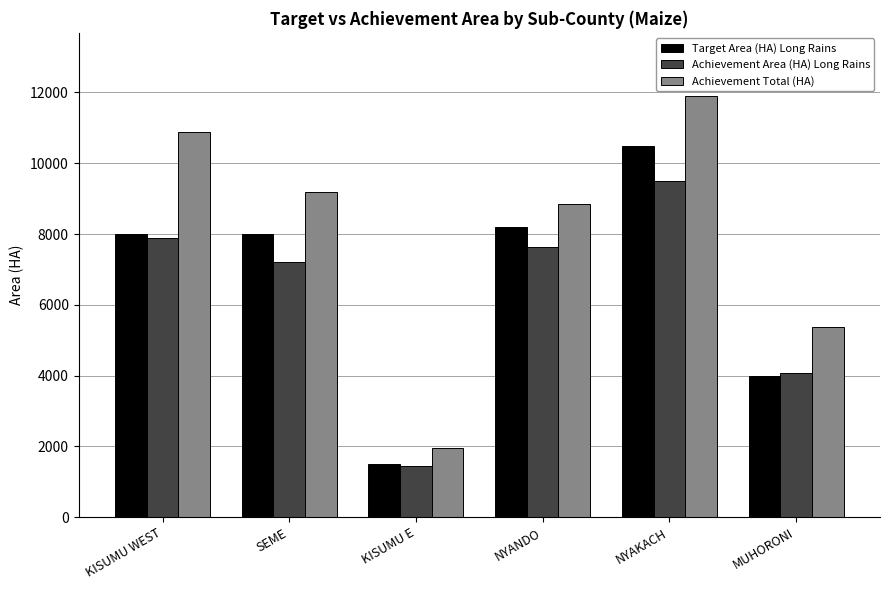

What value does the Achievement Area (HA) Long Rains series have at KISUMU WEST?

7880